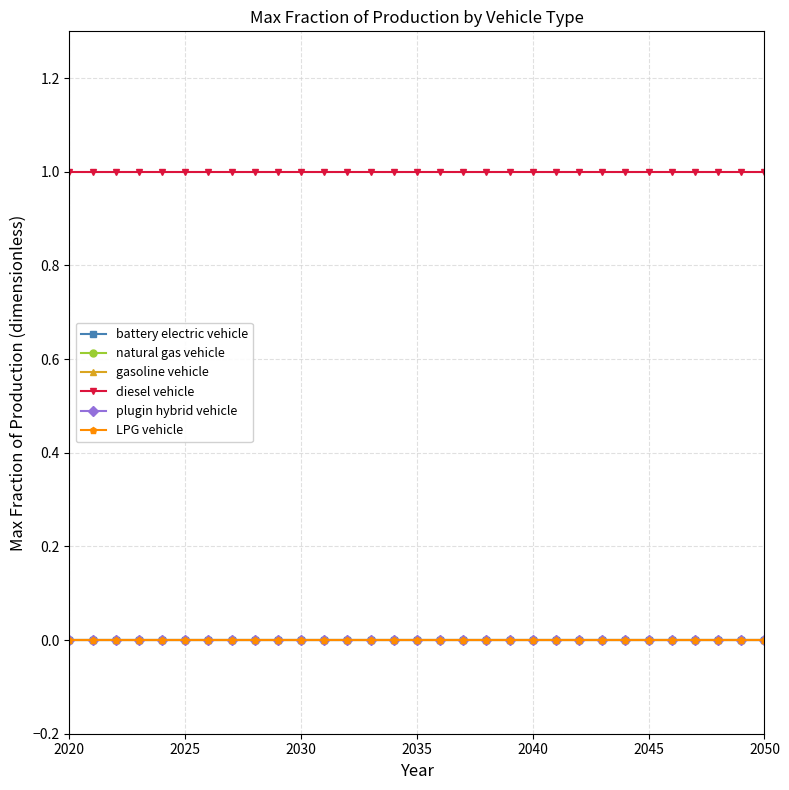

Which series has the largest total across all categories?

diesel vehicle